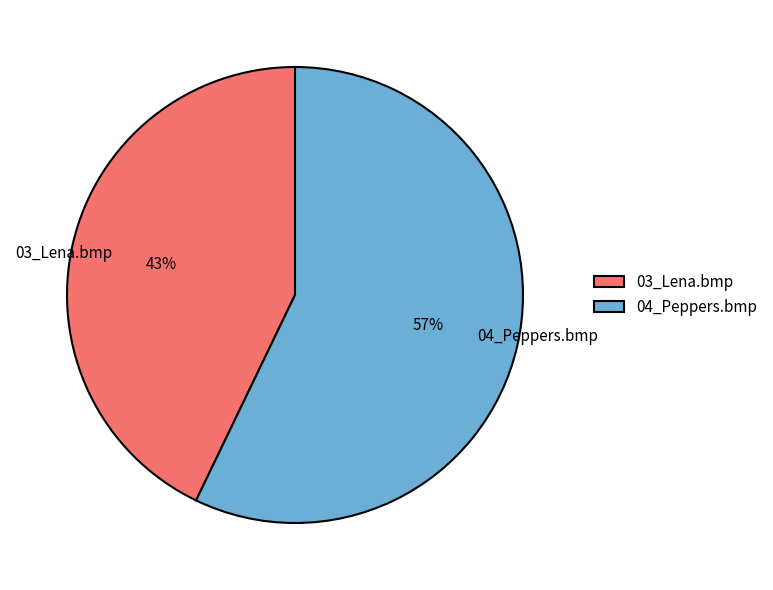

Is it true that 03_Lena.bmp is 49% of the pie?

False